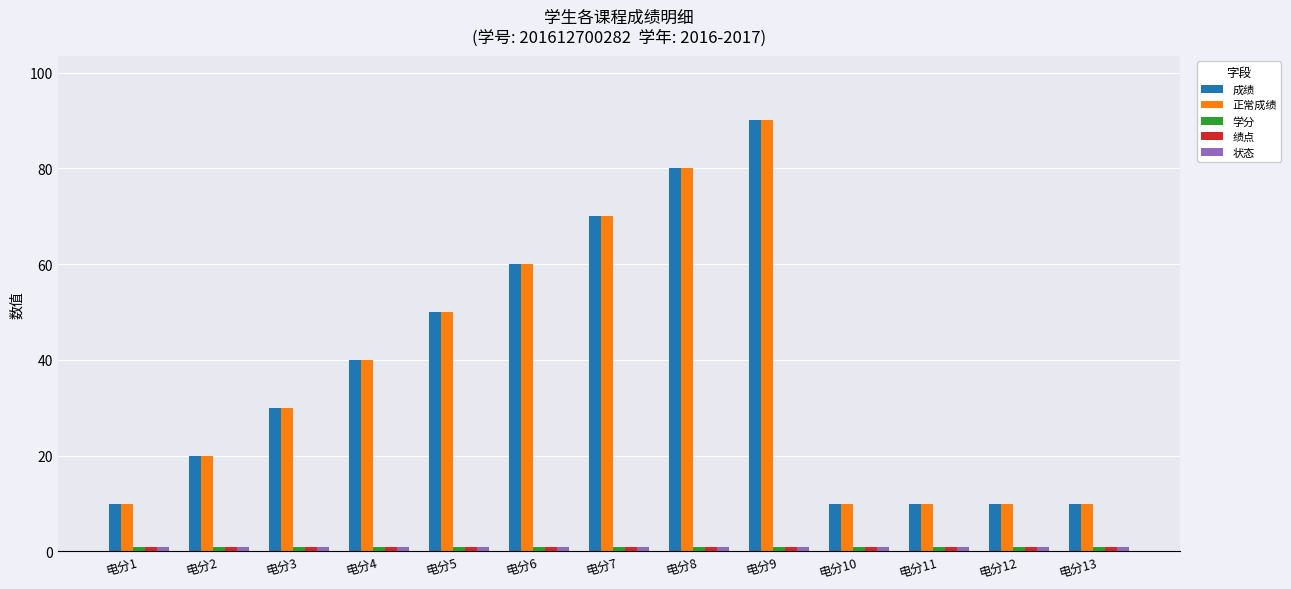

Is it true that 成绩 equals 24 at 电分7?

False